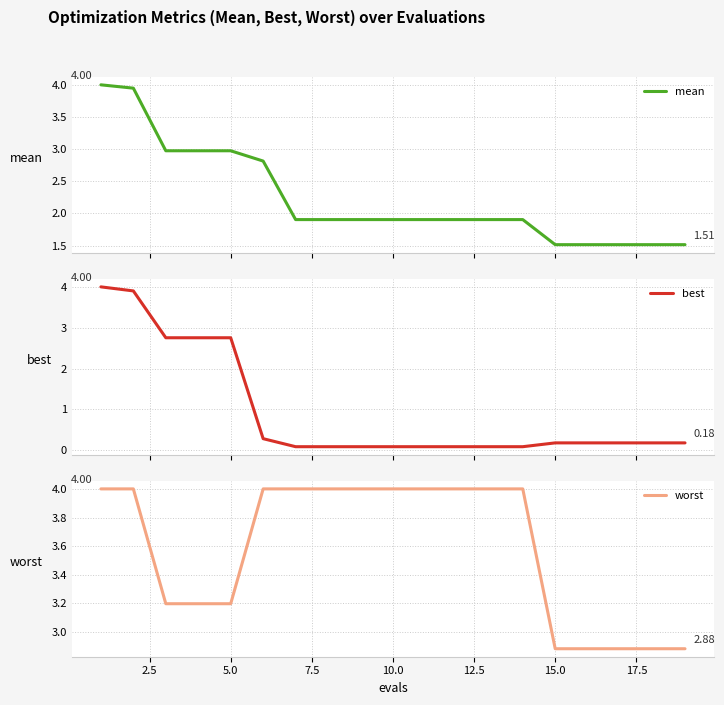

How many values in the worst series are below 3?

5